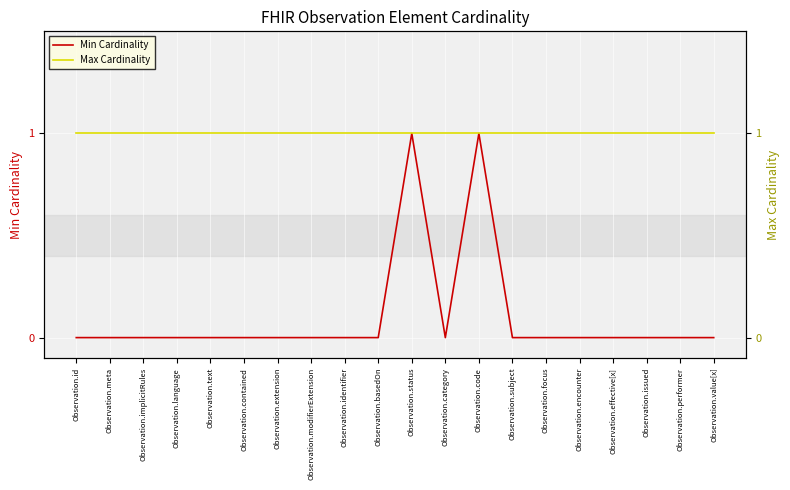

True or false: Min Cardinality and Max Cardinality intersect in this chart.

False